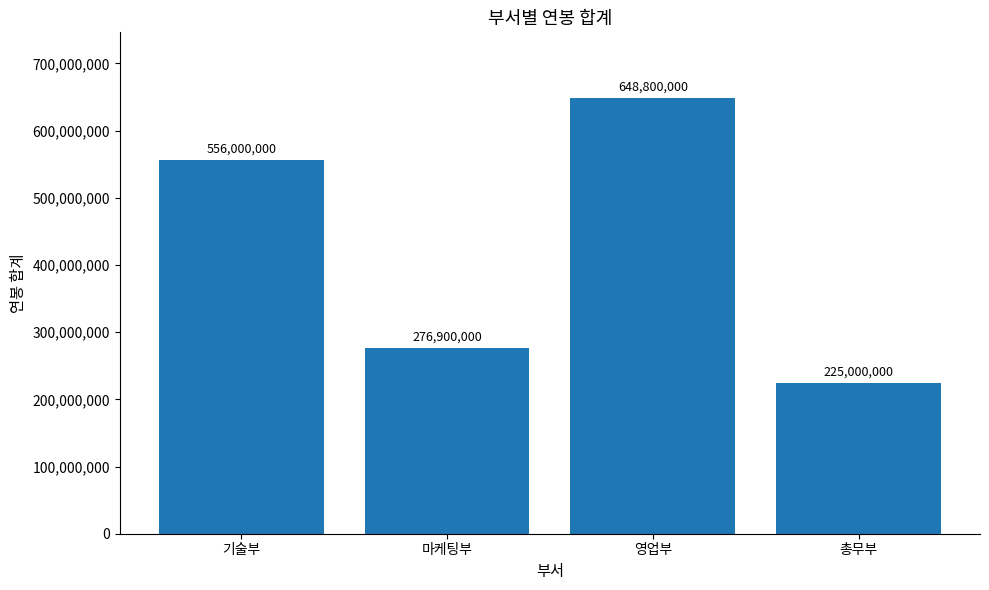

The value at 기술부 is 556000000. True or false?

True